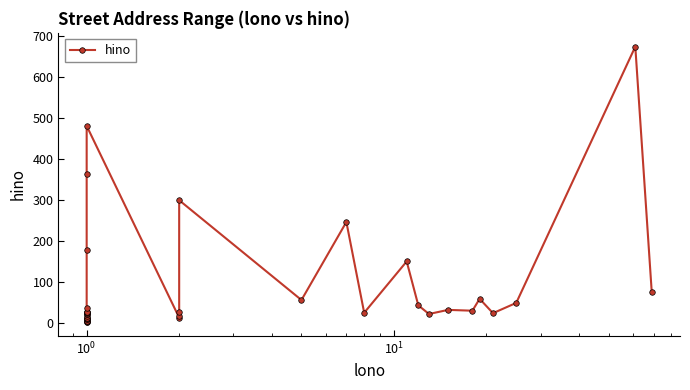

What is the label of the 28th point from the right?

9